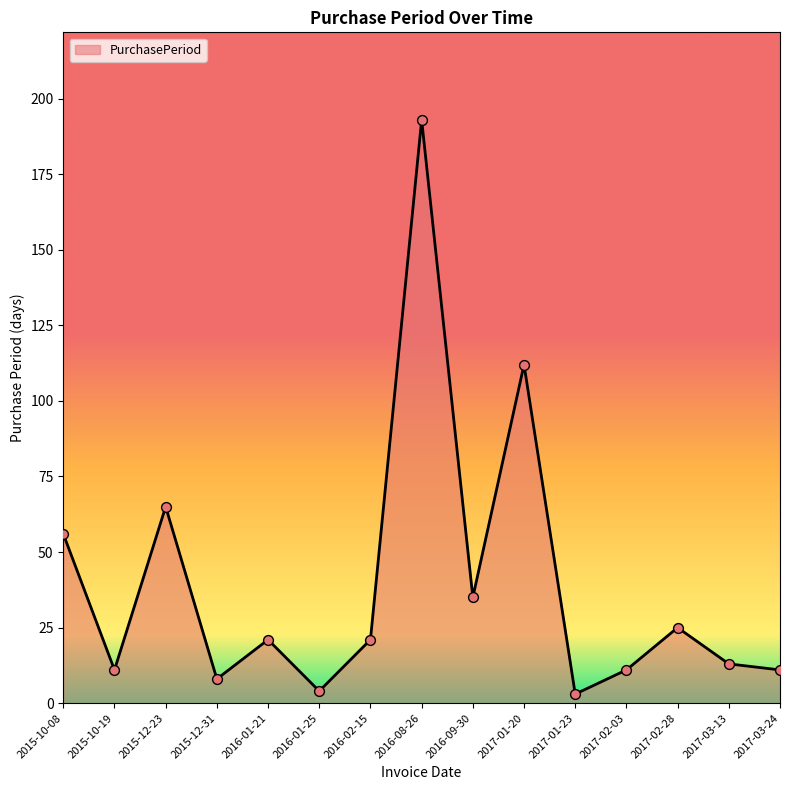

What is the change in value from 2015-12-31 to 2016-02-15?

+13